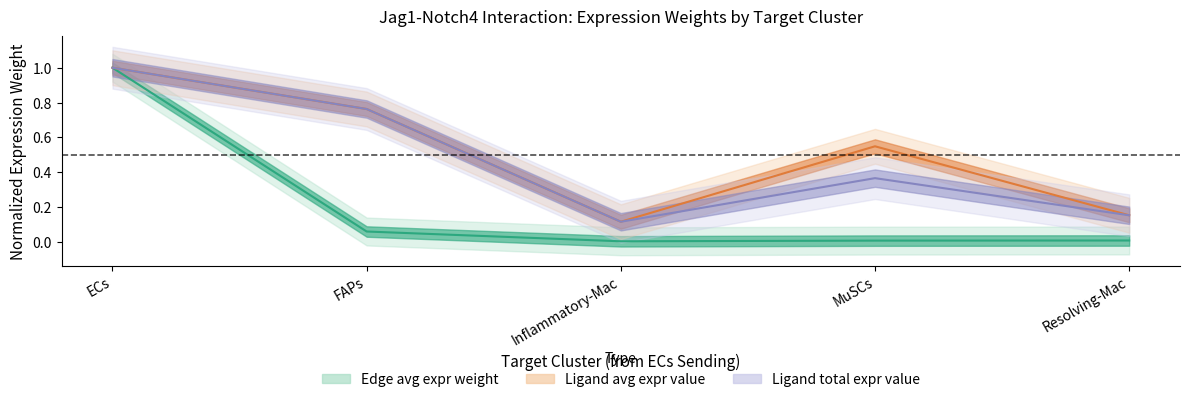

Which label corresponds to the smallest value in the chart?

Inflammatory-Mac